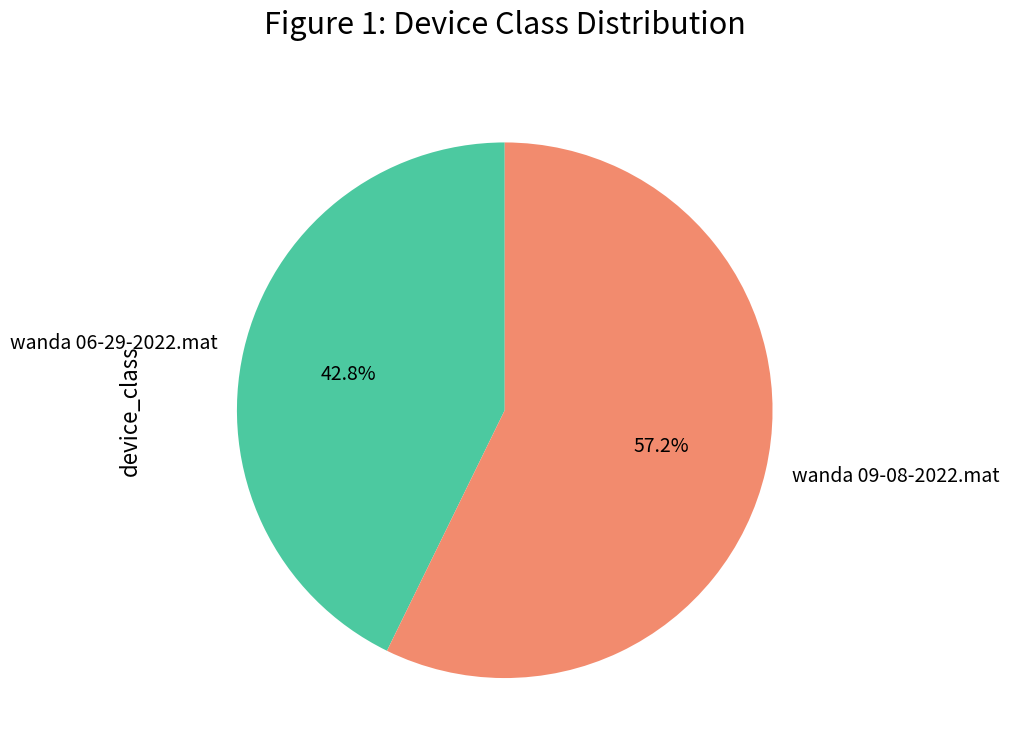

How many segments does this pie chart have?

2